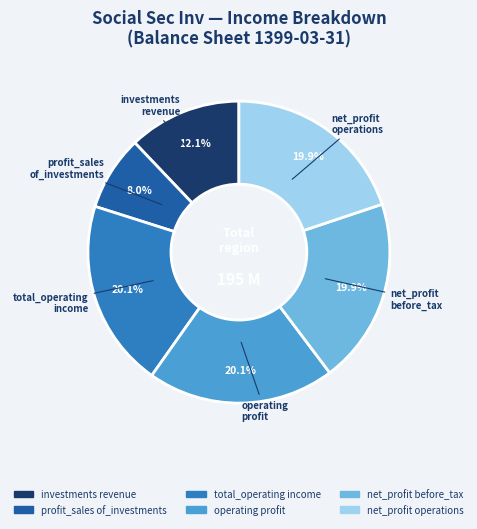

Does any single category account for the majority?

No